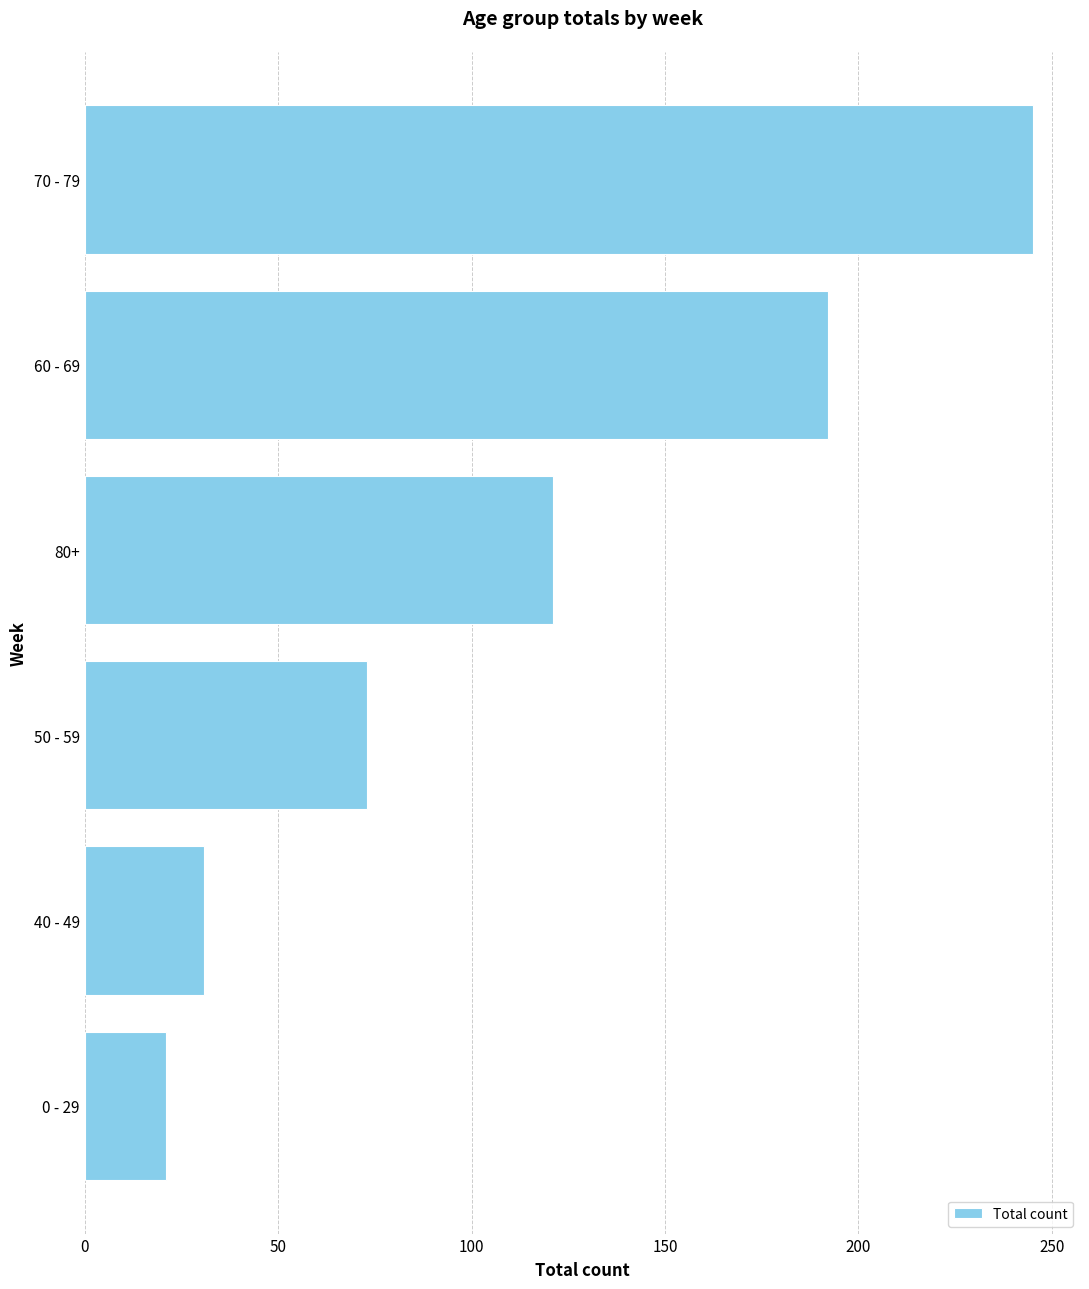

List the labels in order of value, largest first.

70 - 79, 60 - 69, 80+, 50 - 59, 40 - 49, 0 - 29